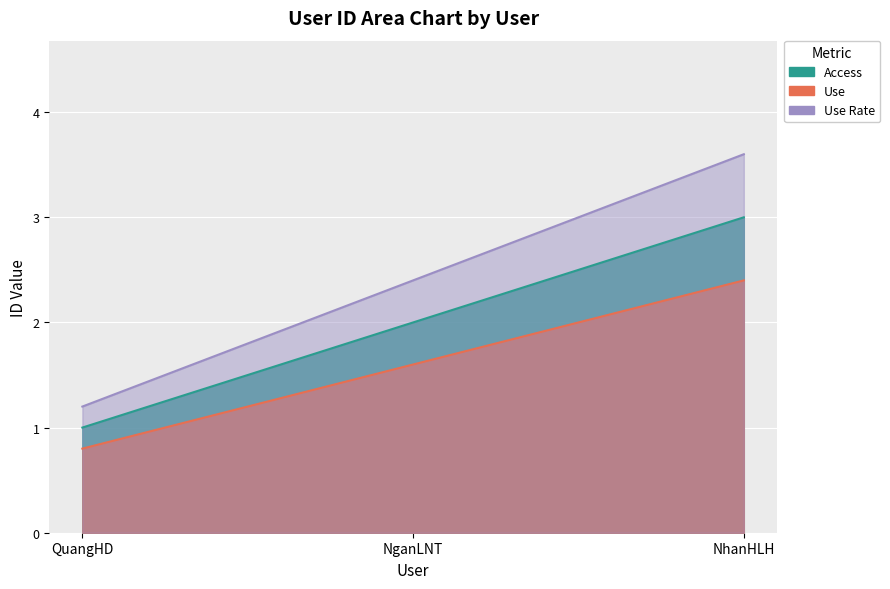

What is the maximum value for Access?

3.0